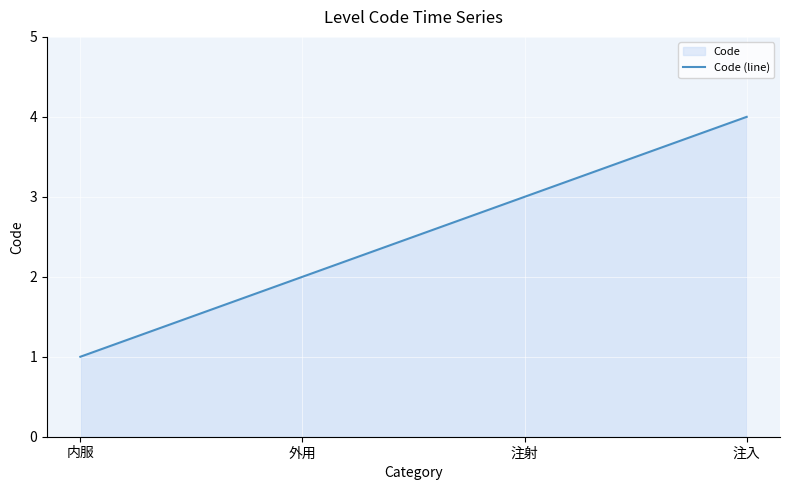

Which has a higher value, 注入 or 注射?

注入